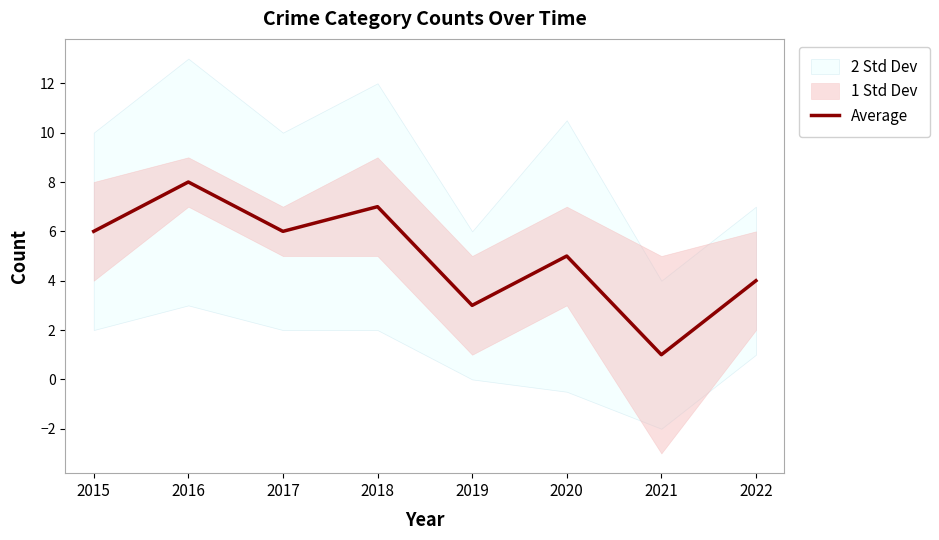

Reading right to left, what are all the values shown in this chart?

4	1	5	3	7	6	8	6